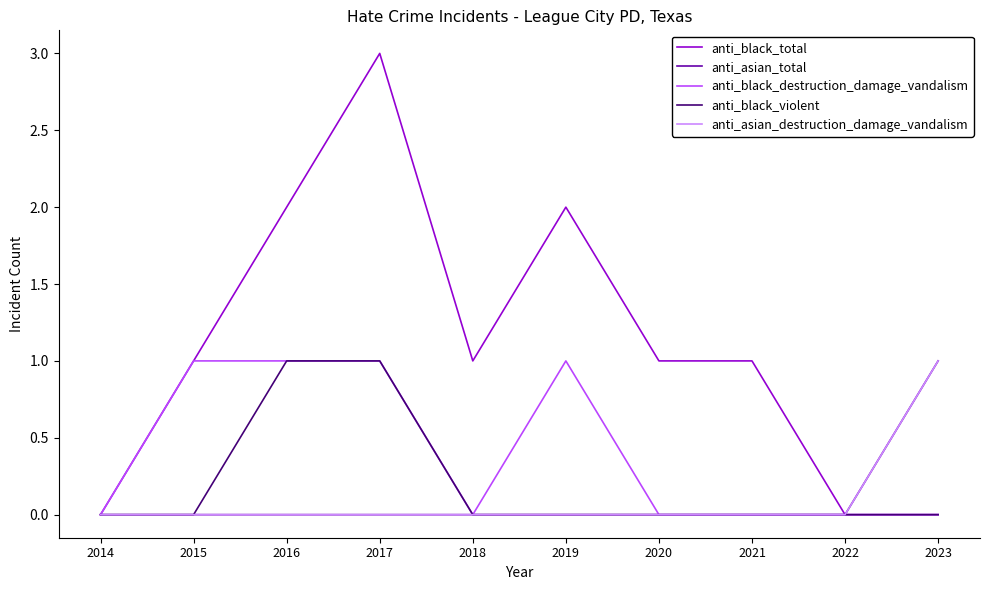

Does the chart have visible grid lines?

No